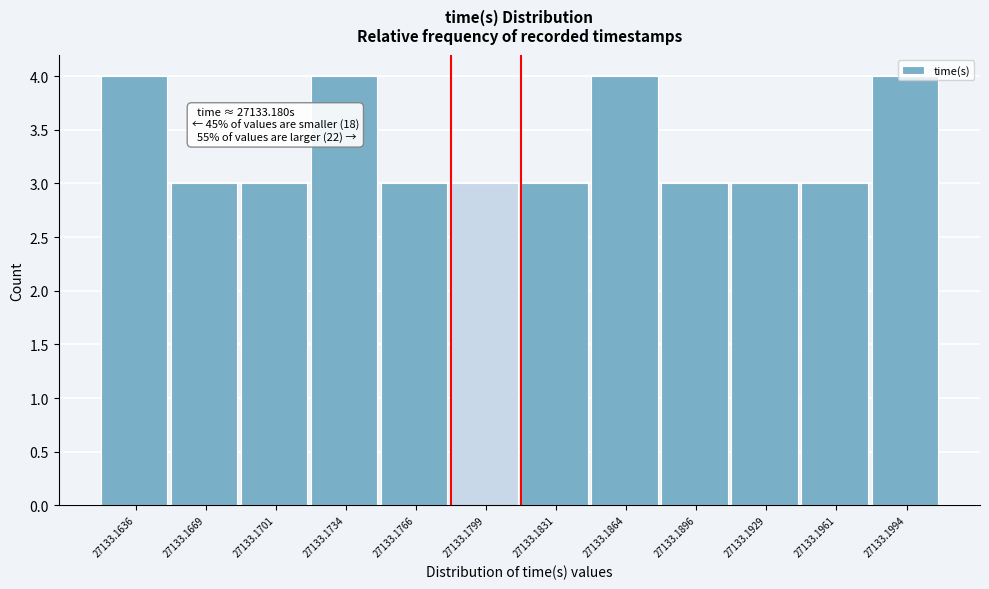

Approximately how many times larger is the value at 27133.1831 compared to 27133.1896?

1.0